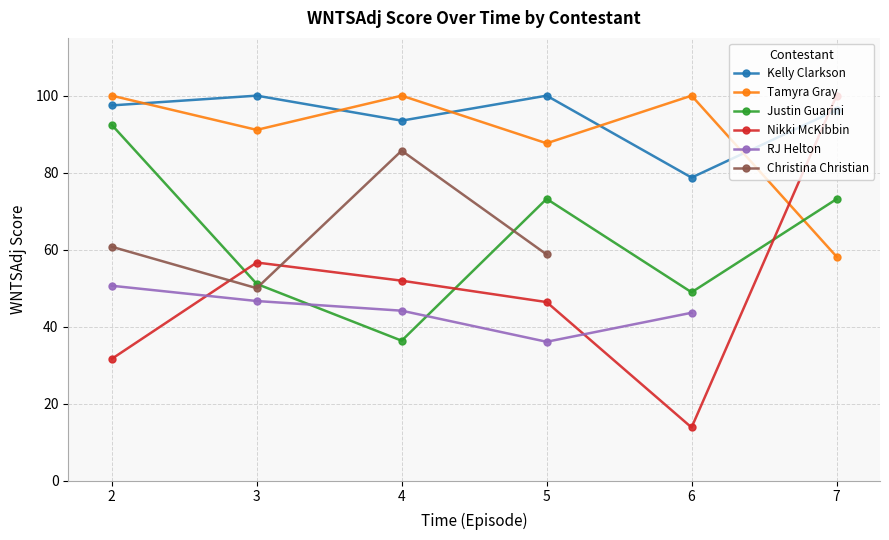

What is the value of the Kelly Clarkson point at the 5th from the left?

78.7